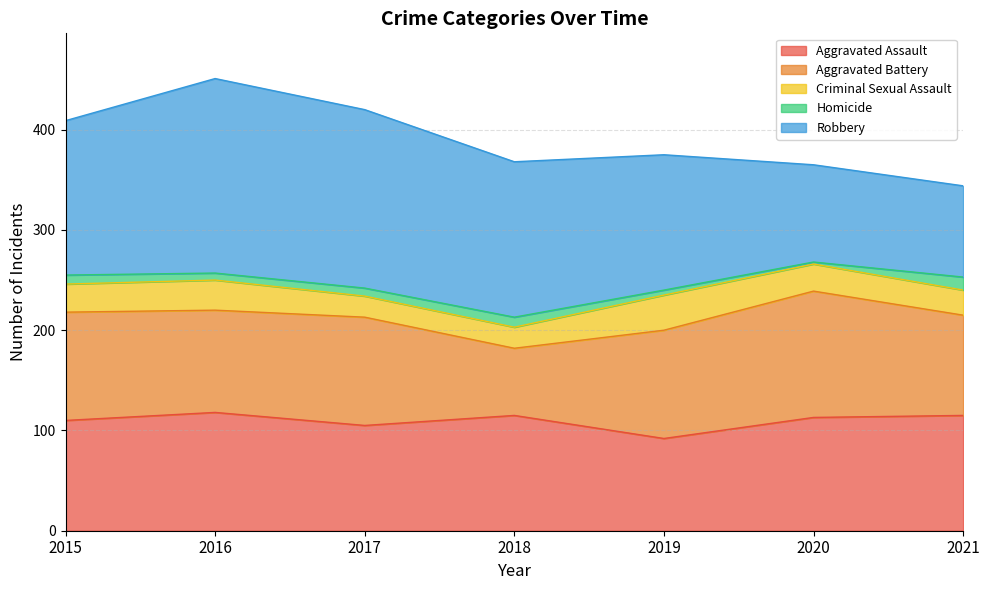

What are all the series names shown in the legend?

Aggravated Assault, Aggravated Battery, Criminal Sexual Assault, Homicide, Robbery